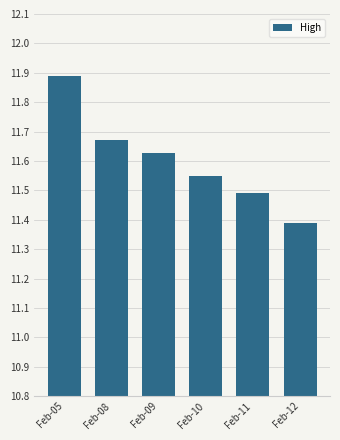

What is the smallest value displayed?

11.4